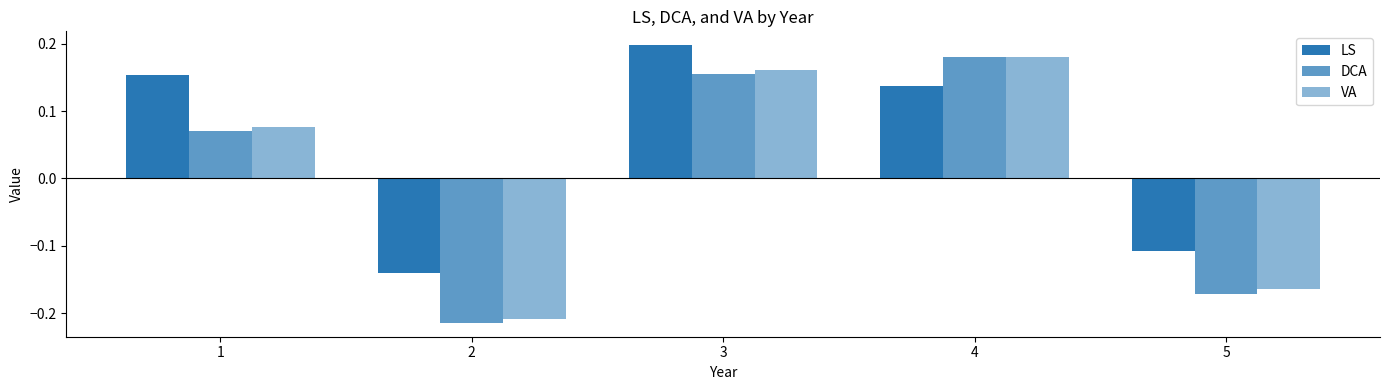

Count the number of data series in this chart.

3